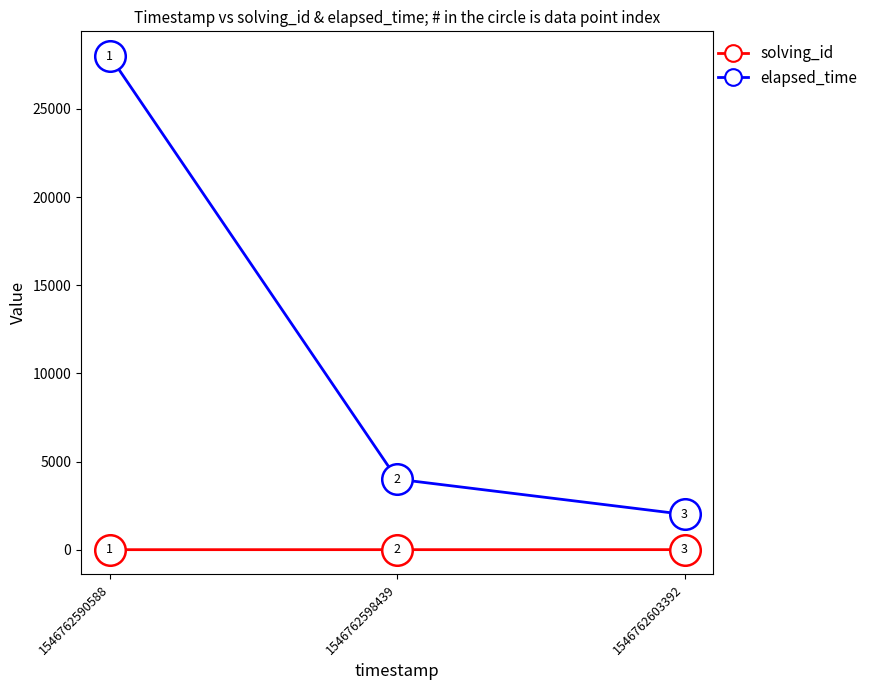

Reading left to right, what are all the values shown in this chart?

solving_id: 1	2	3
elapsed_time: 28000	4000	2000